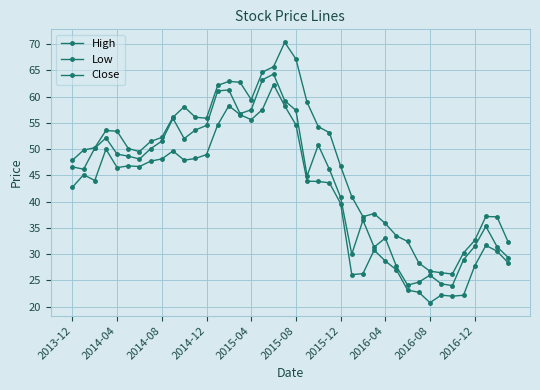

At how many categories does at least one series exceed 37?

30